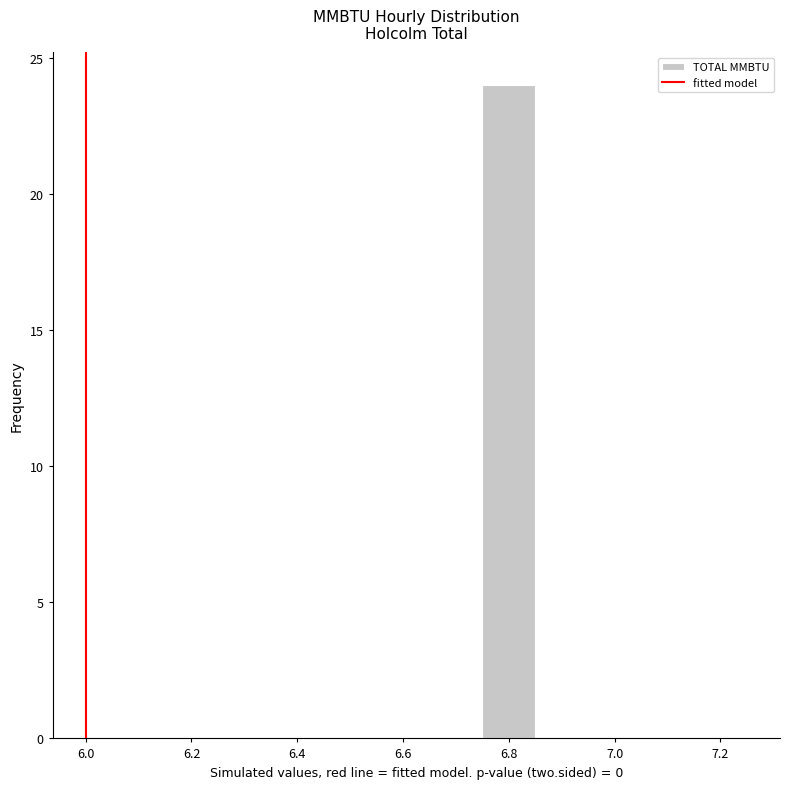

What is the height of the bar covering 6.75 to 6.85 on the x-axis? Neither the bar edges nor the heights are printed on the chart, so give them approximately, as read against the axes.

24